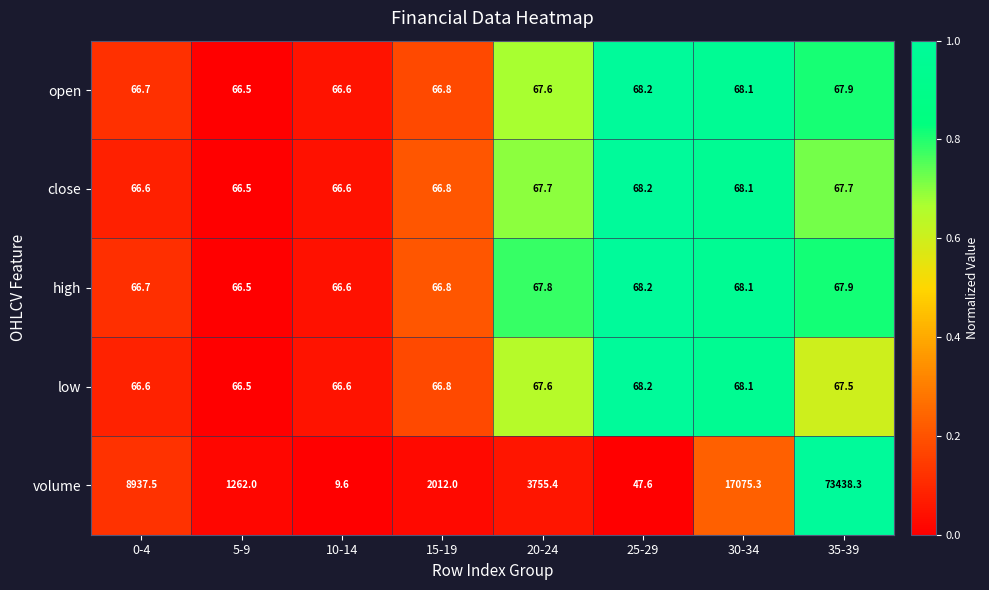

Is it true that volume equals 3755.4 at 20-24?

True